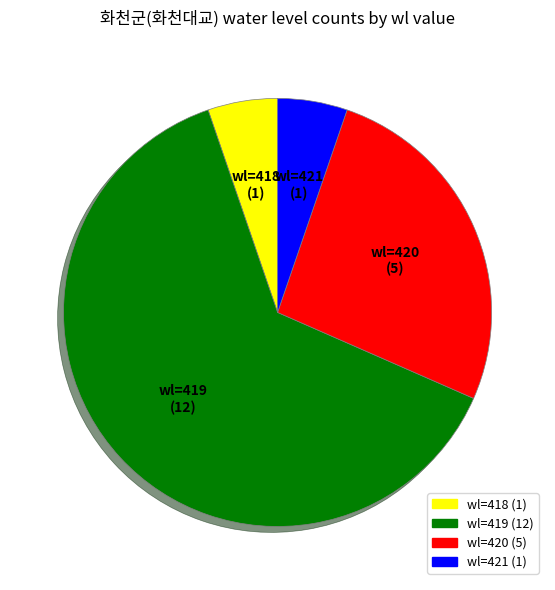

Is there a majority slice in this chart?

Yes